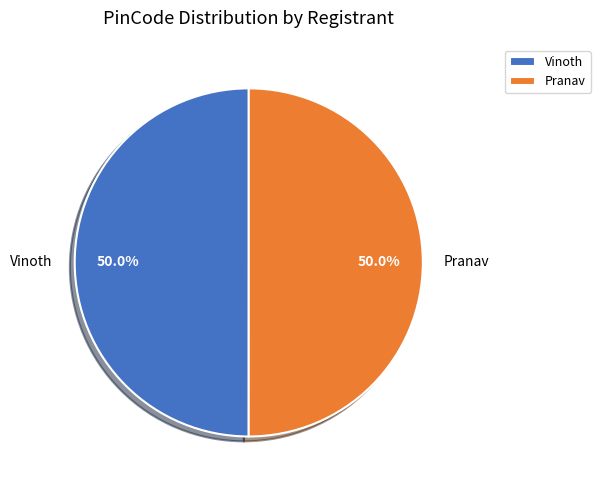

The Vinoth slice represents 50% of the pie. True or false?

True